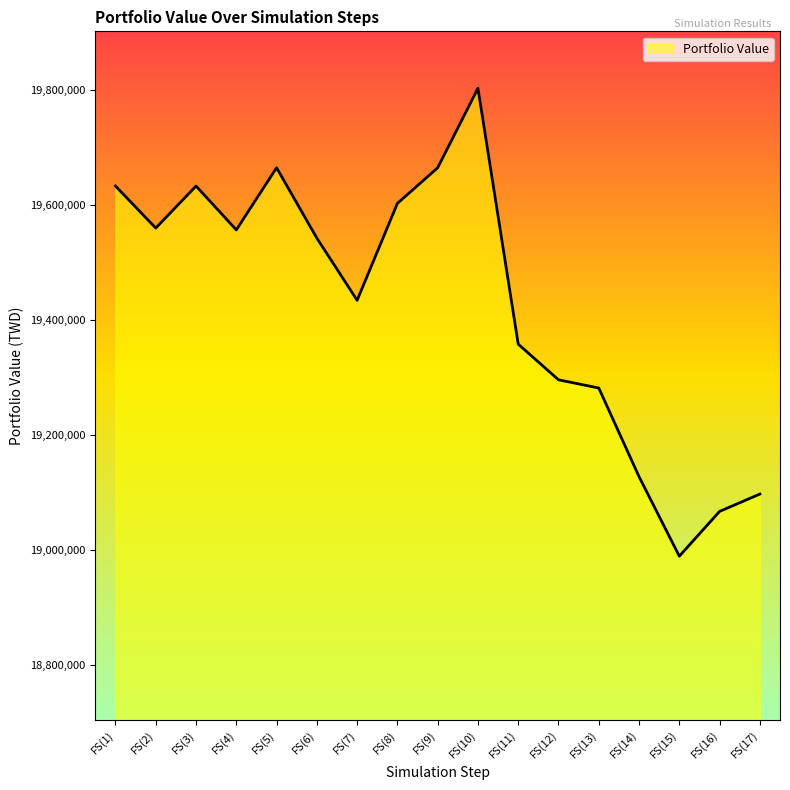

What is the approximate value at FS(13)?

19281734.4